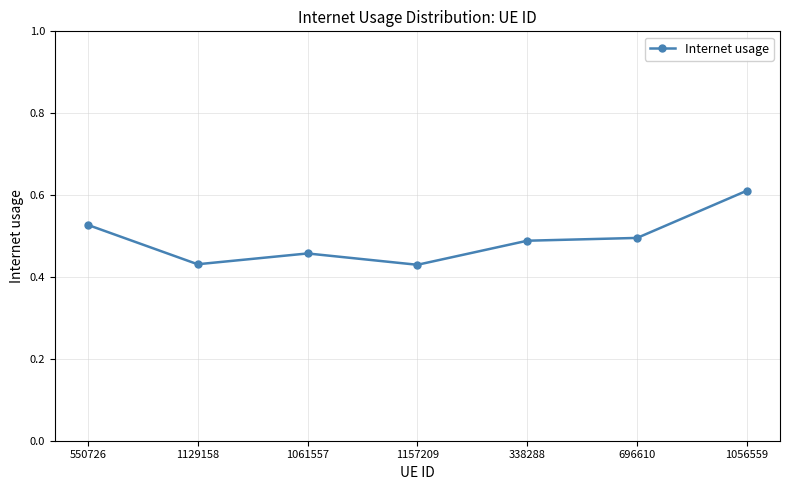

Between 338288 and 1061557, which is larger?

338288